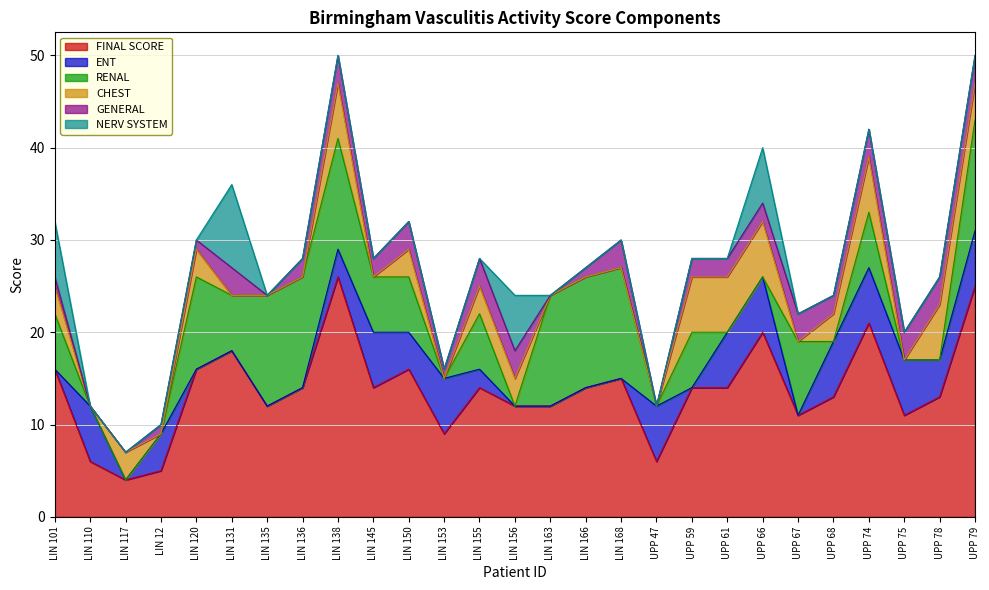

Does the chart have visible grid lines?

Yes